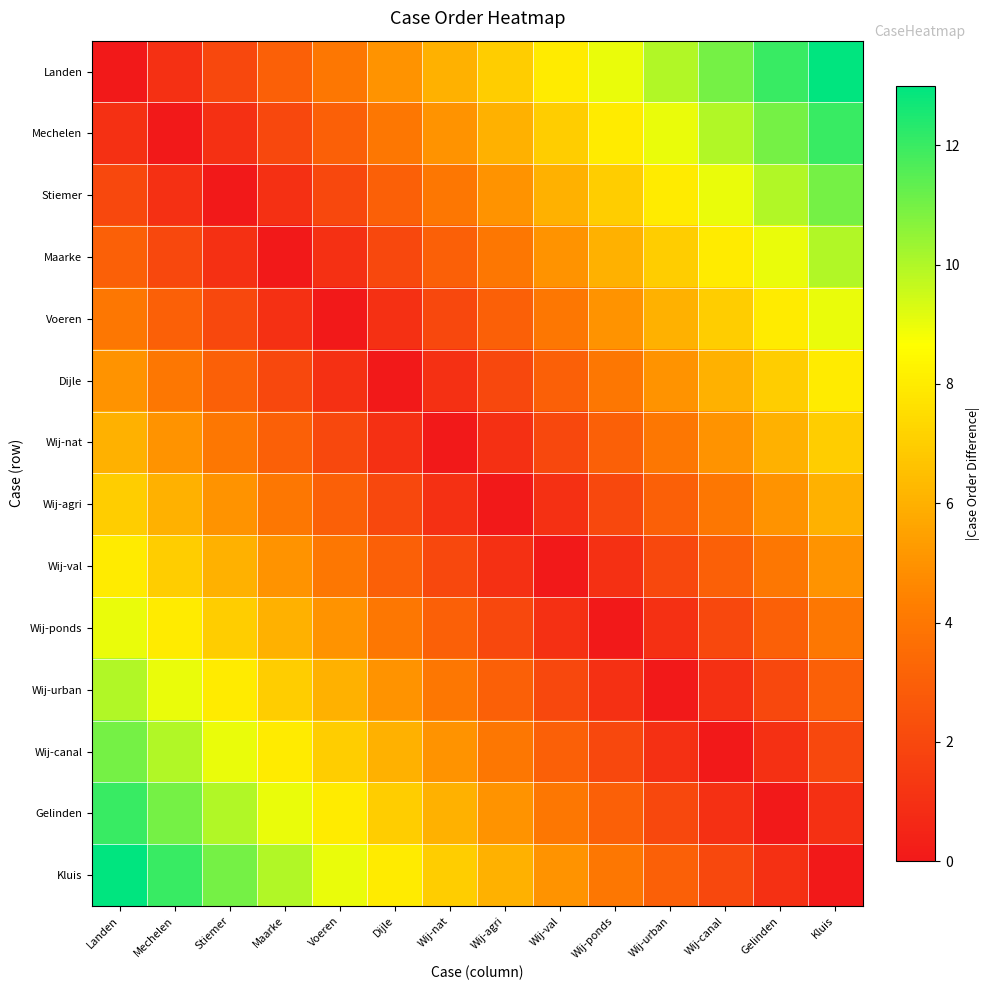

Rank the series at Wij-canal from lowest to highest value.

Wij-canal, Wij-urban, Gelinden, Wij-ponds, Kluis, Wij-val, Wij-agri, Wij-nat, Dijle, Voeren, Maarke, Stiemer, Mechelen, Landen